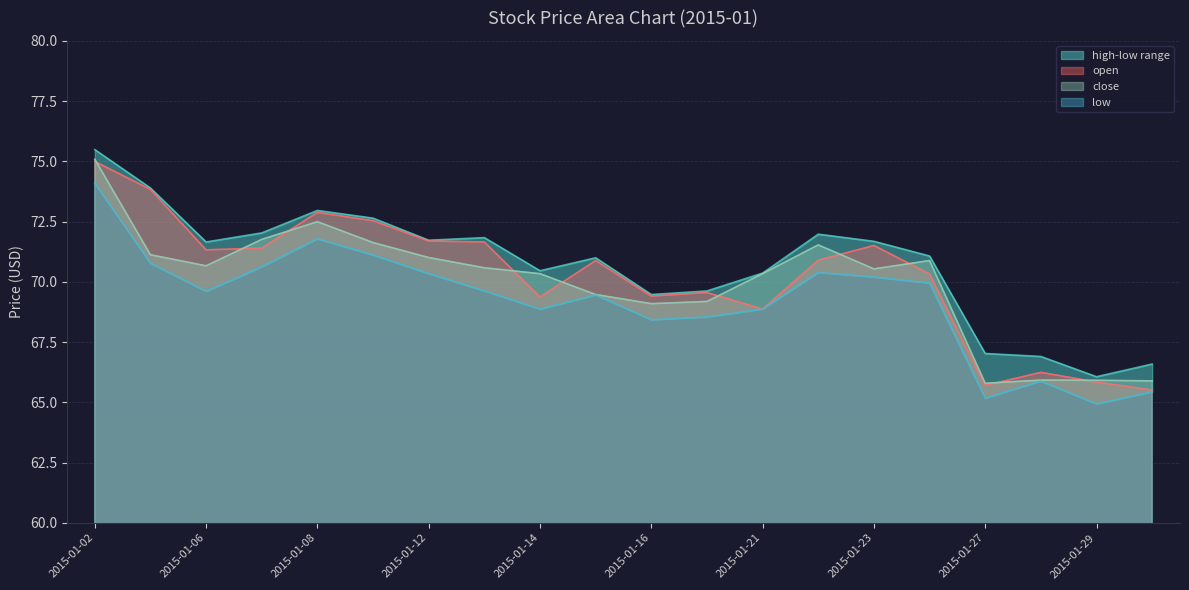

Reading right to left, list all the values displayed in this chart.

open: 65.5	65.8	66.2	65.7	70.3	71.5	70.9	68.9	69.6	69.4	70.9	69.4	71.7	71.7	72.5	72.9	71.4	71.3	73.8	75.0
high: 66.6	66.1	66.9	67.0	71.1	71.7	72.0	70.4	69.6	69.5	71.0	70.5	71.8	71.7	72.6	73.0	72.0	71.7	73.9	75.5
low: 65.4	64.9	65.9	65.2	70.0	70.2	70.4	68.9	68.5	68.4	69.5	68.9	69.6	70.3	71.1	71.8	70.6	69.6	70.8	74.1
close: 65.9	65.9	65.9	65.8	70.9	70.5	71.5	70.3	69.2	69.1	69.5	70.3	70.6	71.0	71.6	72.5	71.8	70.7	71.1	75.1